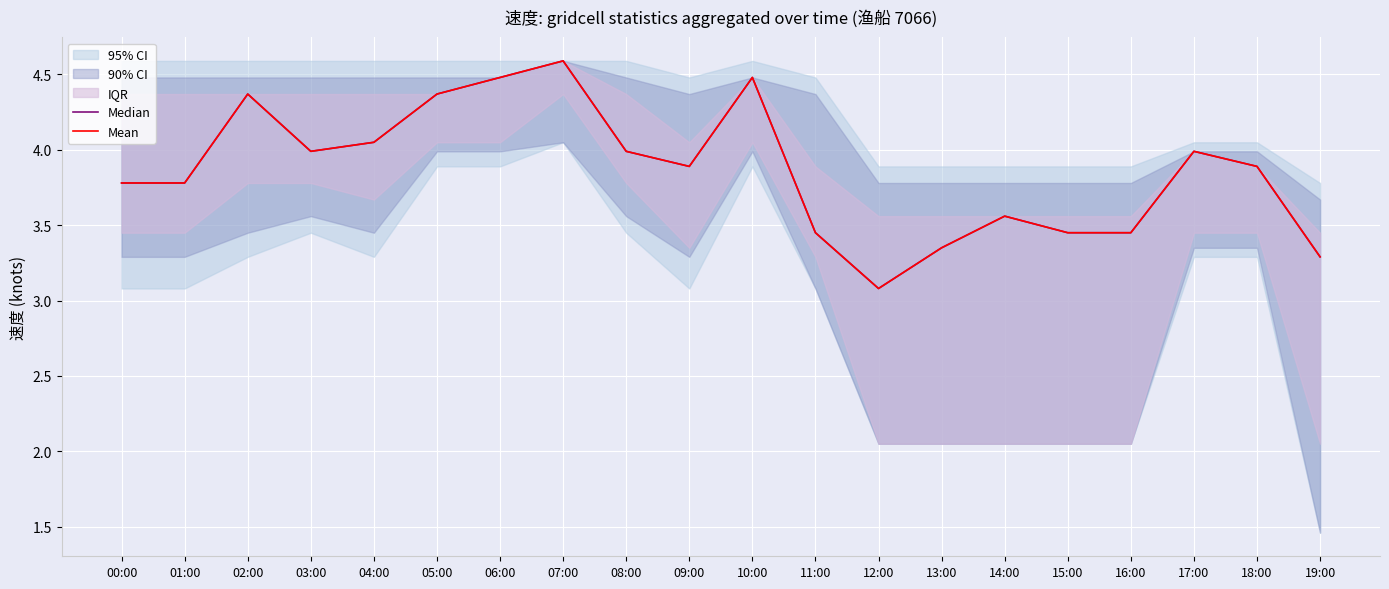

At which label is Median closest to 3?

12:00